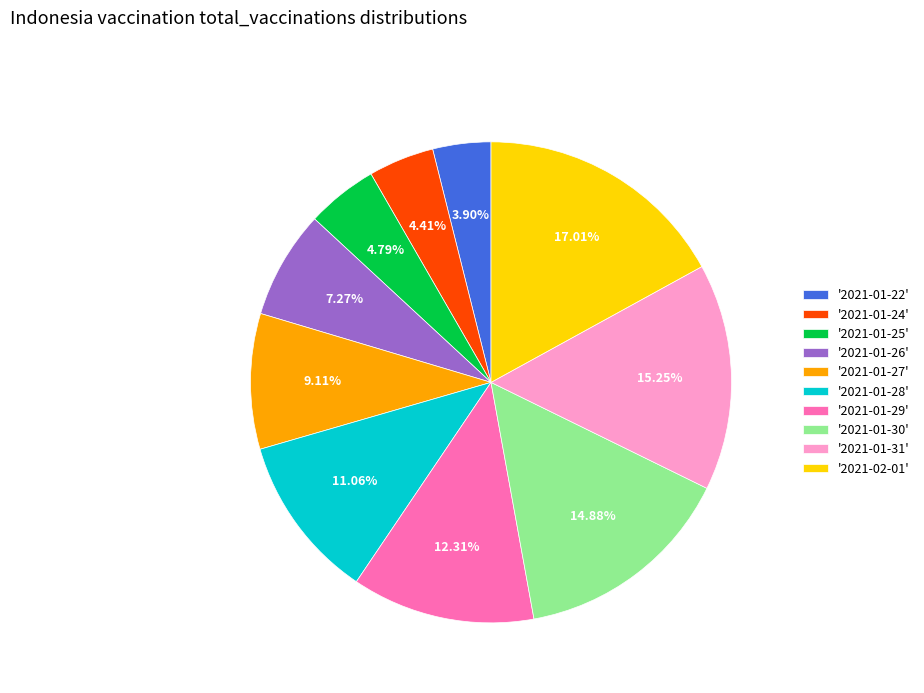

Which category has the smallest portion of the pie?

'2021-01-22'